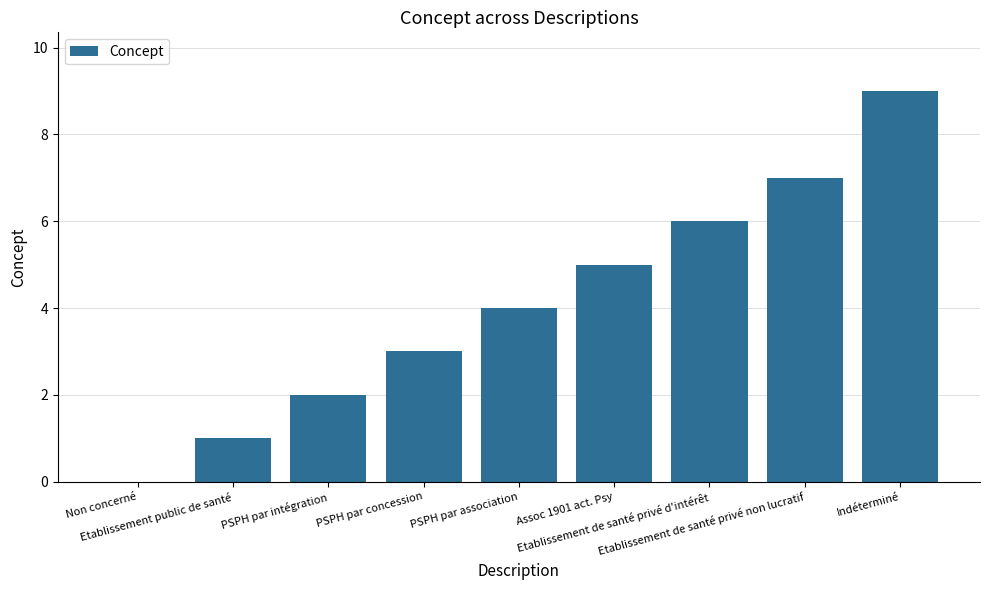

Reading right to left, extract all data points from this chart.

Indéterminé=9	Etablissement de santé privé non lucratif=7	Etablissement de santé privé d'intérêt=6	Assoc 1901 act. Psy=5	PSPH par association=4	PSPH par concession=3	PSPH par intégration=2	Etablissement public de santé=1	Non concerné=0